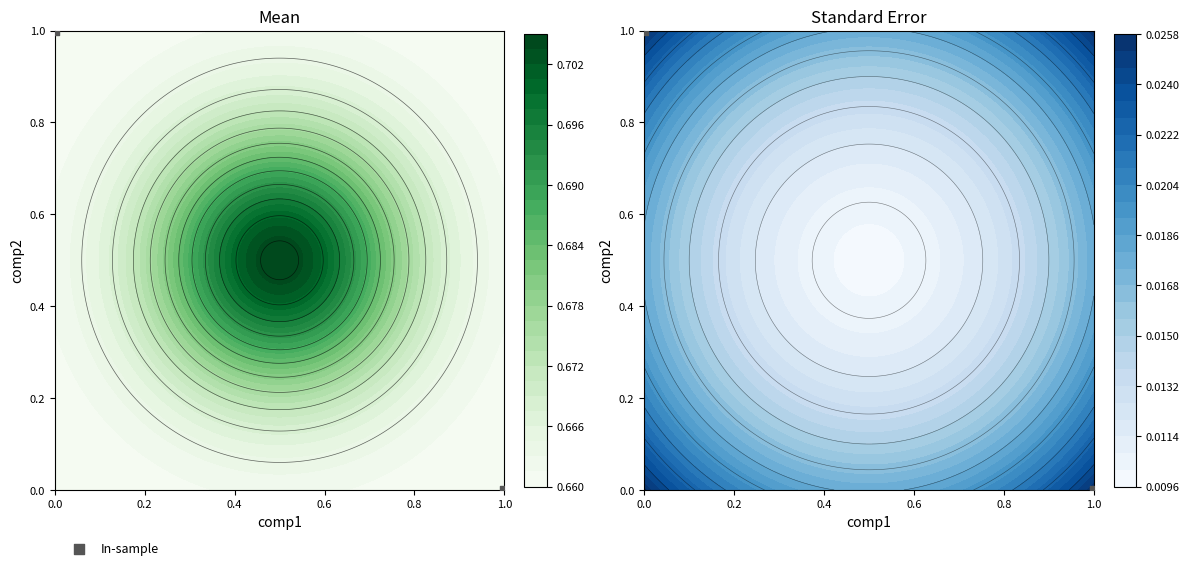

What value does the data have at 0.0?

1